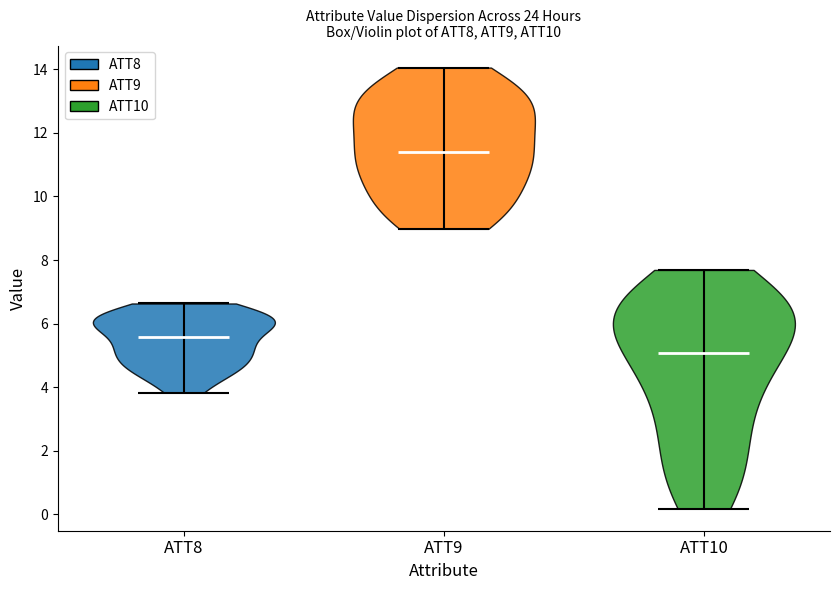

What is the lowest point the violin for ATT8 reaches on the y-axis? The values are not printed on the chart, so give them approximately, as read against the axis.

3.8